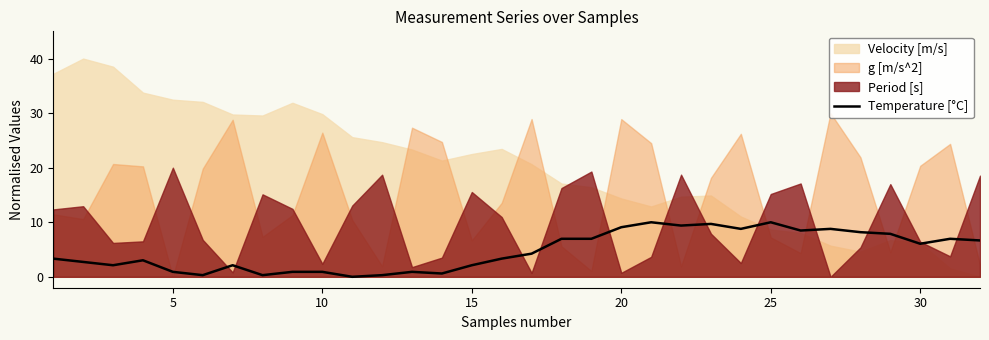

How many interior local peaks (higher than both neighbors) does the data have?

8